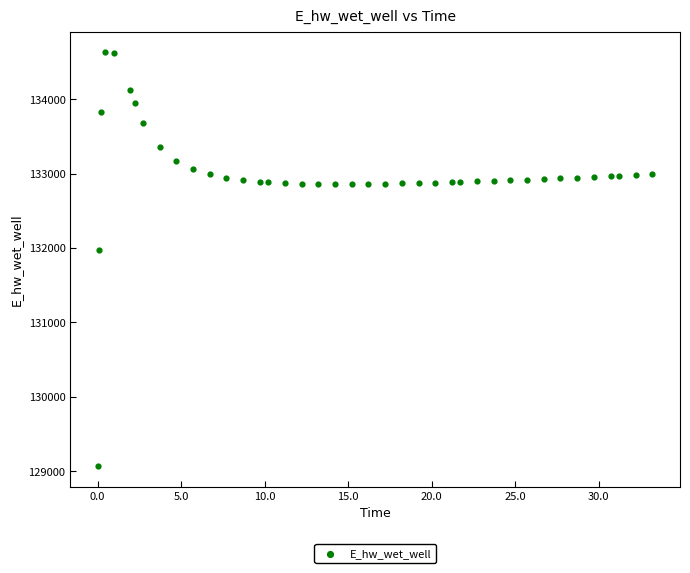

What Y value in the scatter plot is closest to 131849?

131969.9